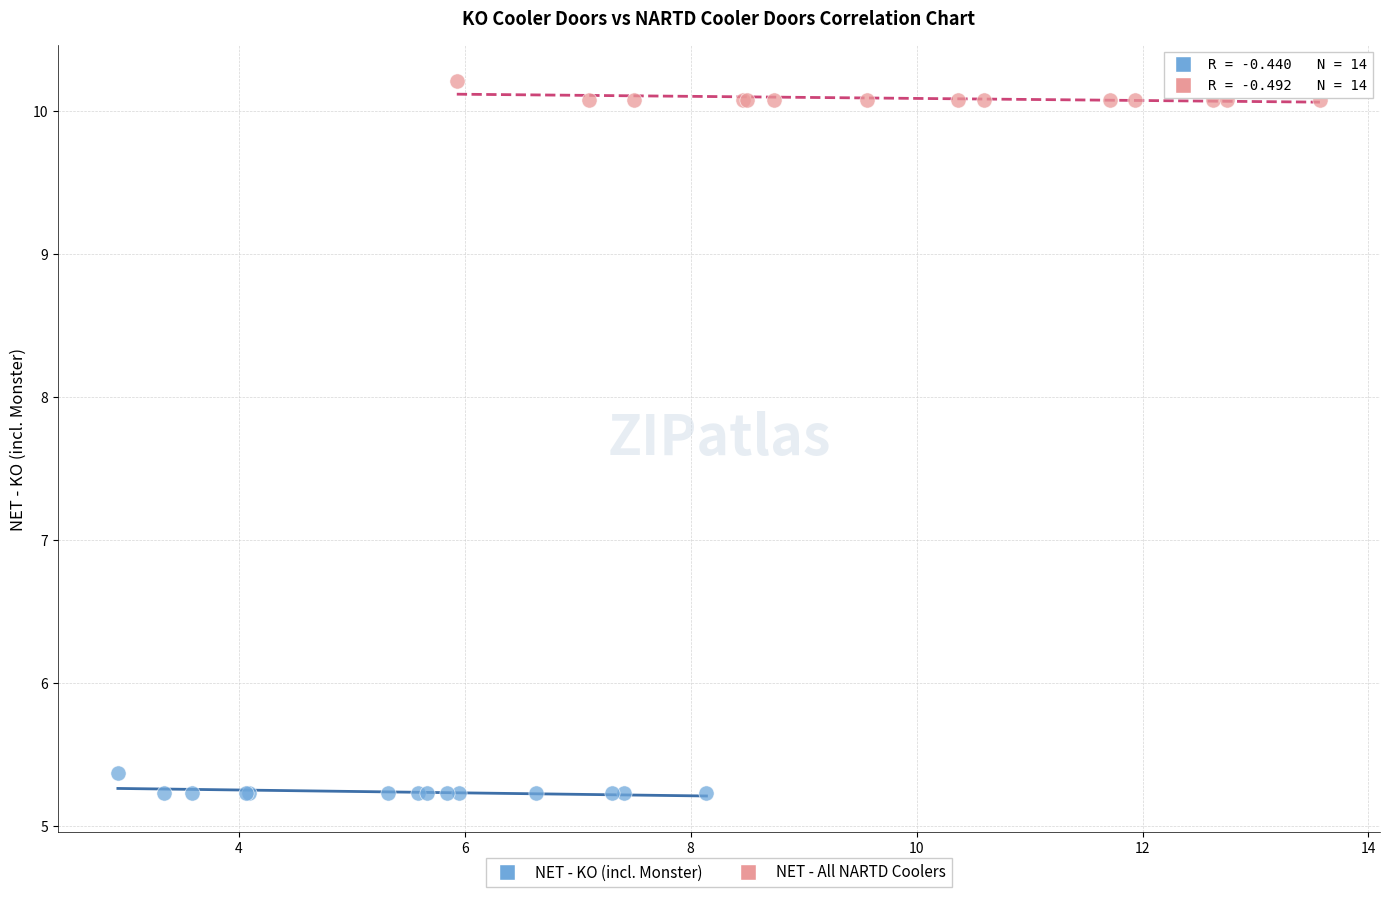

What are all the series names shown in the legend?

NET - KO (incl. Monster), NET - All NARTD Coolers